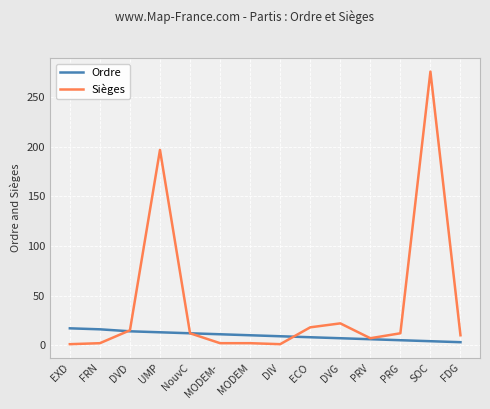

Rank the series by their maximum value, from highest to lowest.

Sièges, Ordre